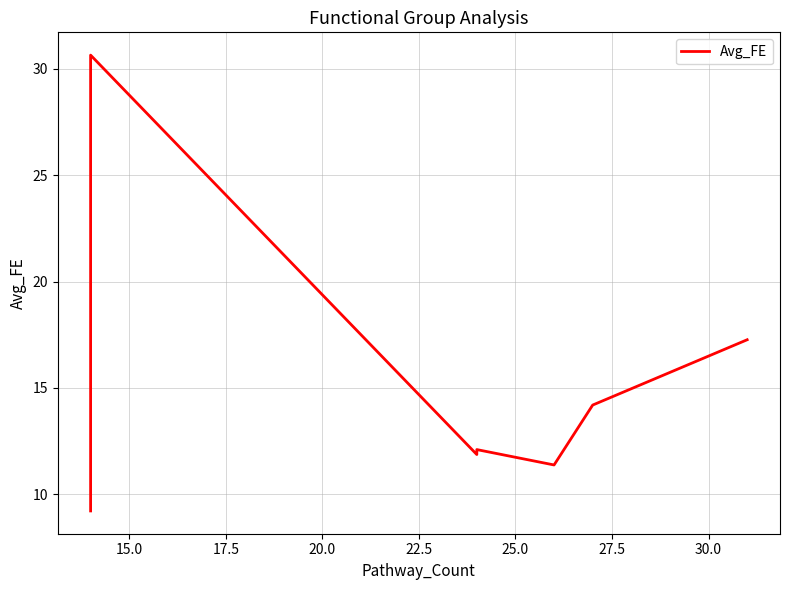

What is the difference between the second highest and minimum values?

8.0